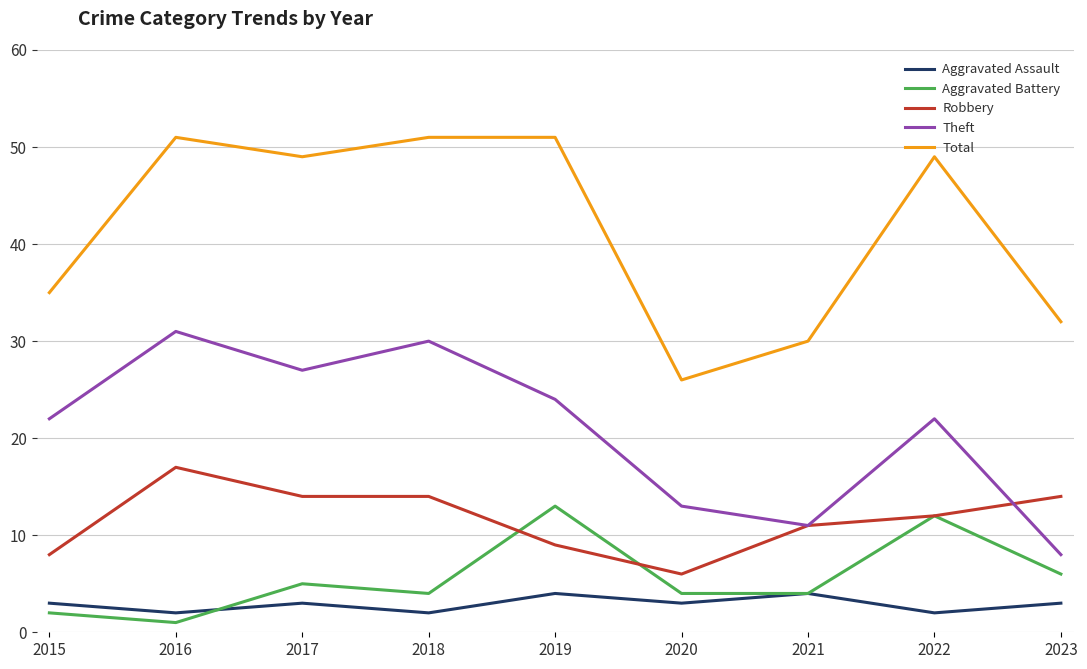

Is it true that Total equals 51 at 2018?

True